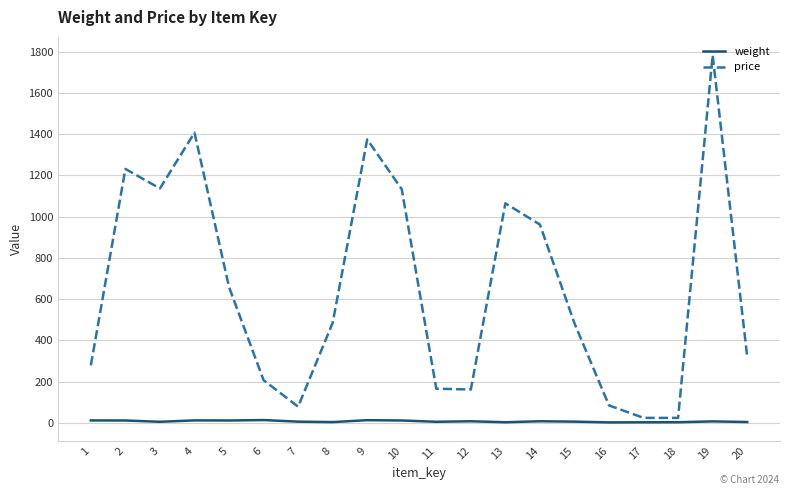

Which series has the largest total across all categories?

price